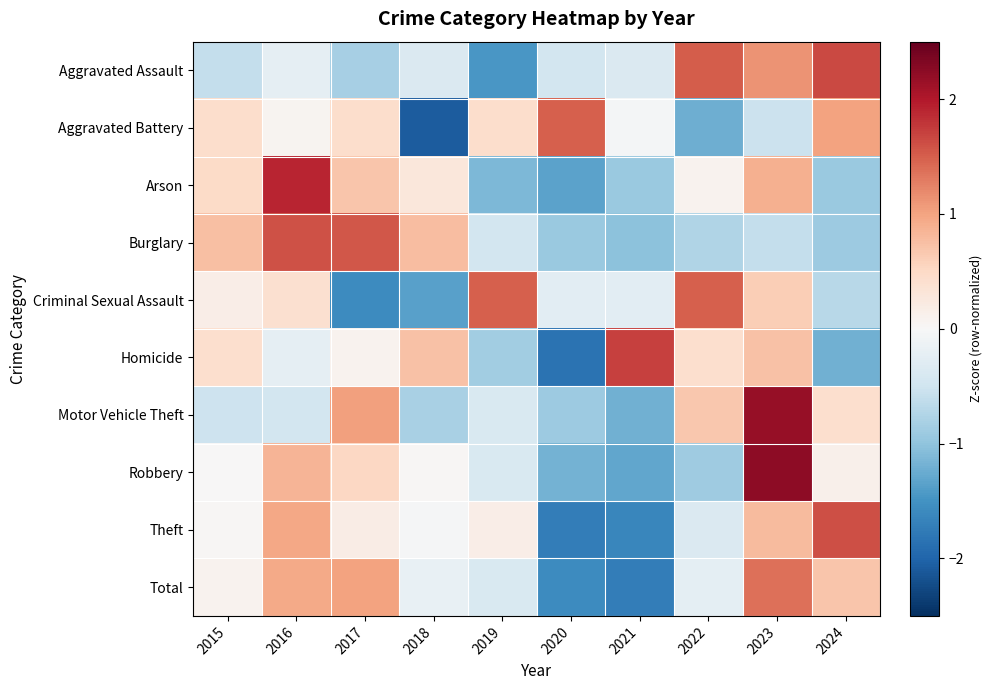

Count the number of categories in the chart.

10